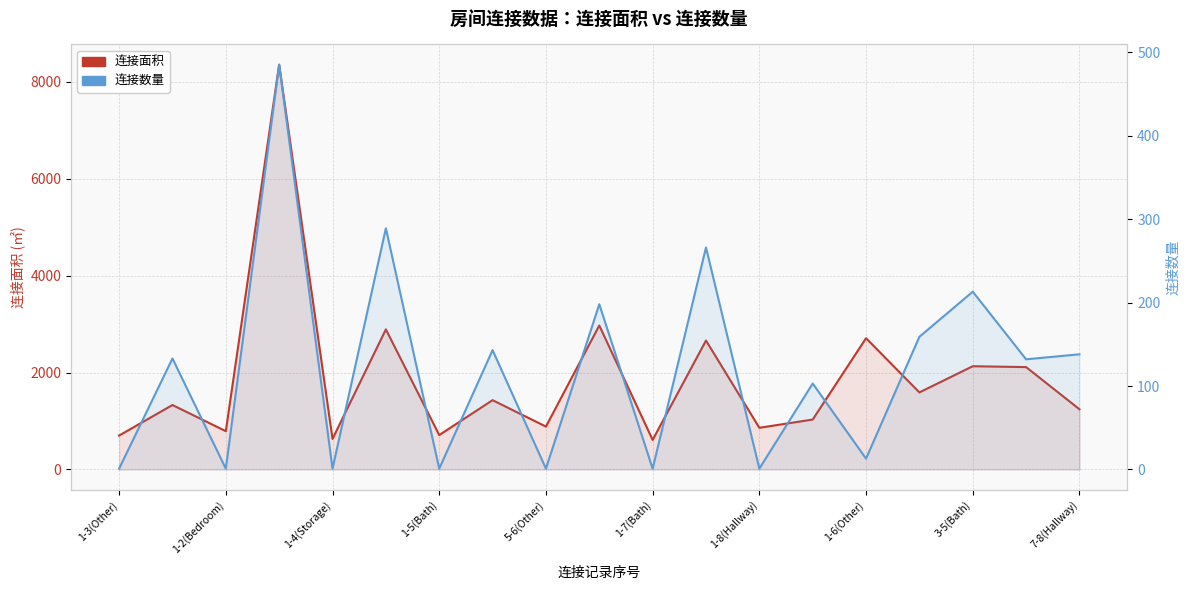

List the series in order of their overall mean, highest first.

连接面积, 连接数量